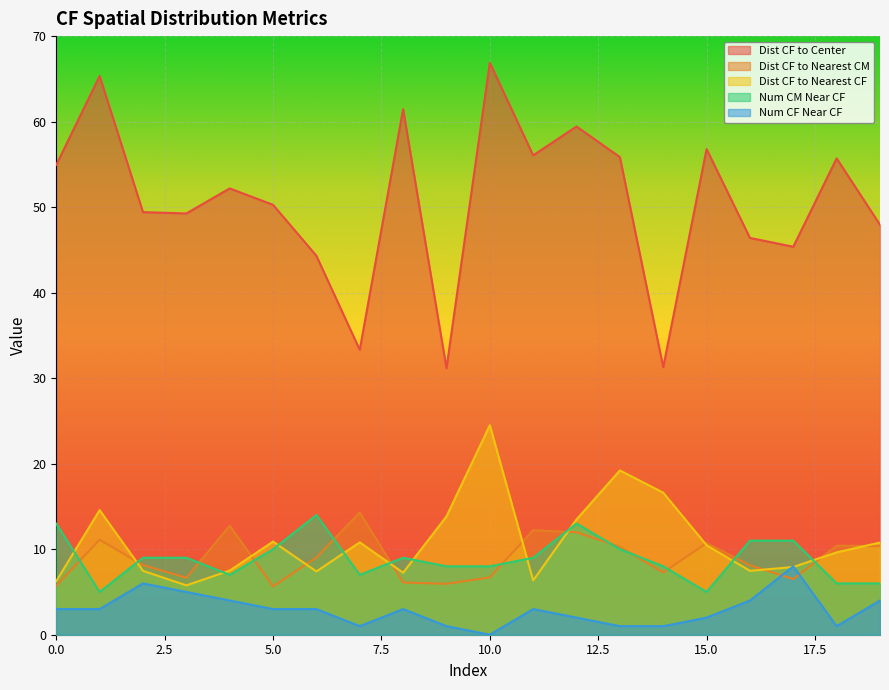

What is the value of the Num CM Near CF point at the 17th from the left?

11.0